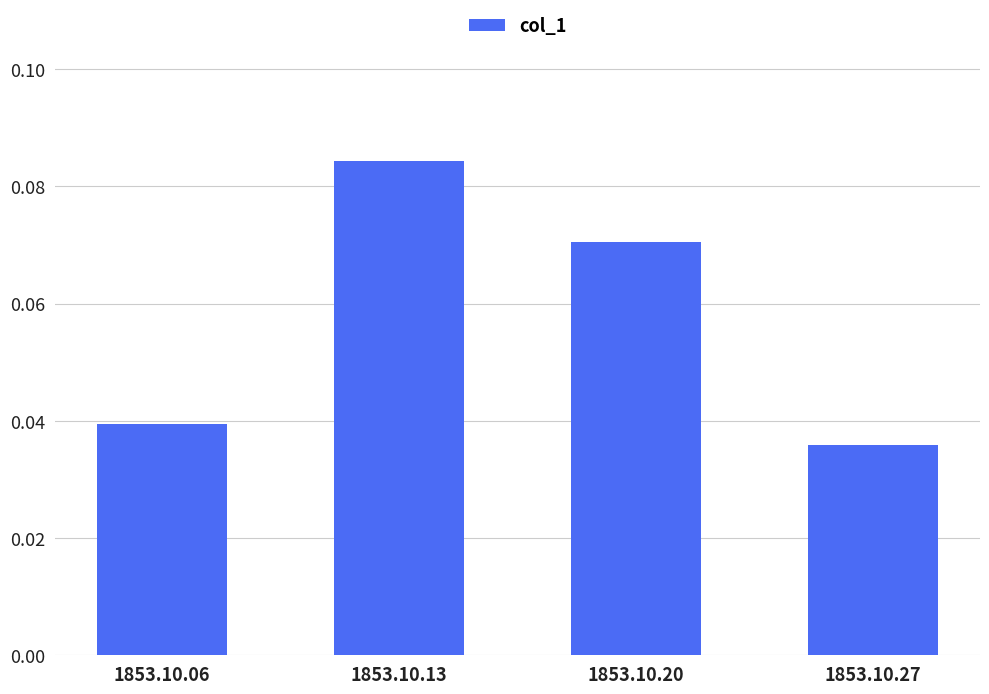

Rank the categories by value from highest to lowest.

1853.10.13, 1853.10.20, 1853.10.06, 1853.10.27